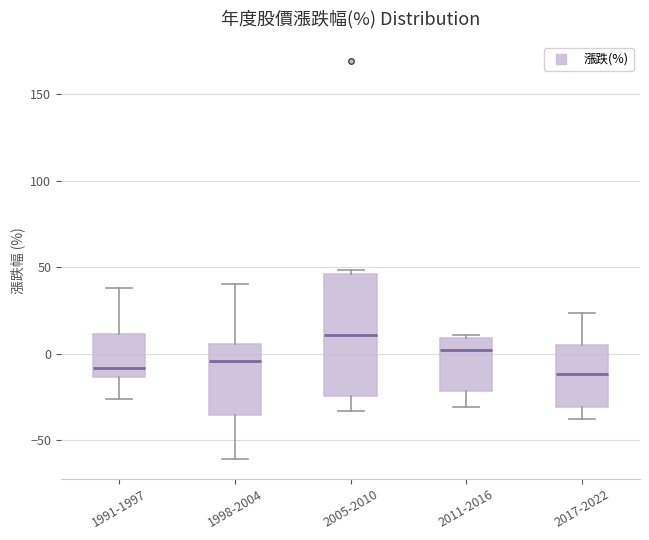

Comparing the boxes themselves (not the whiskers), which one is the tallest?

2005-2010